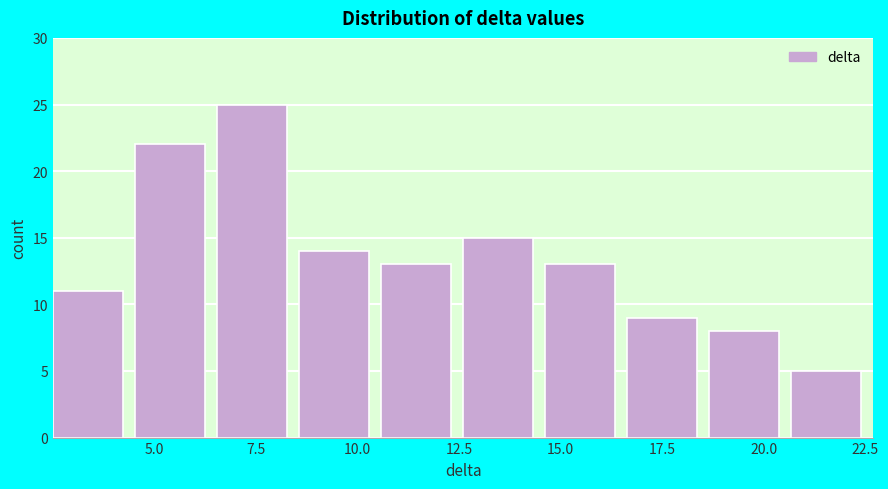

Reading left to right, list every bar in this chart as the range it spans on the x-axis followed by its height. Neither the bar edges nor the heights are printed on the chart, so give them approximately, as read against the axes.

2.5 to 4.5: 11
4.5 to 6.5: 22
6.5 to 8.5: 25
8.5 to 10.5: 14
10.5 to 12.5: 13
12.5 to 14.5: 15
14.5 to 16.5: 13
16.5 to 18.5: 9
18.5 to 20.5: 8
20.5 to 22.5: 5